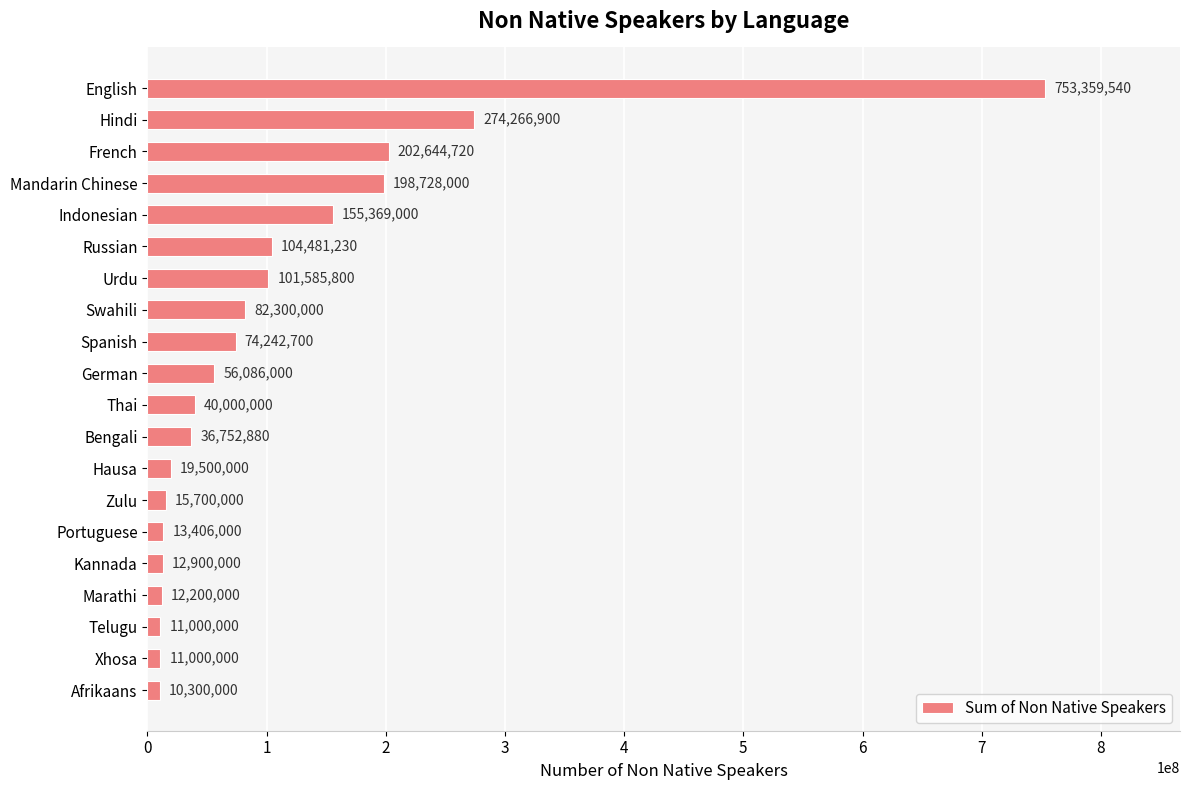

How many distinct data groups are displayed?

1